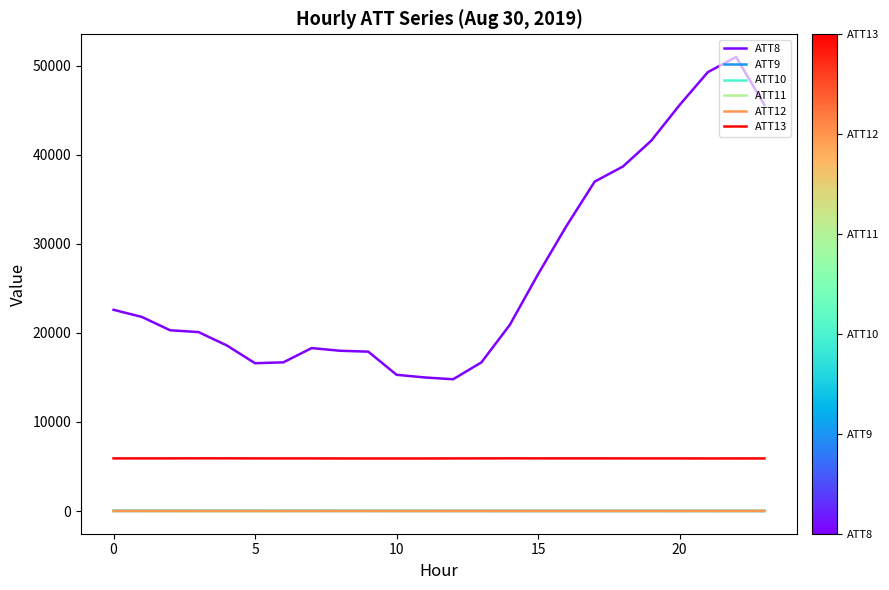

True or false: ATT13 and ATT12 intersect in this chart.

False